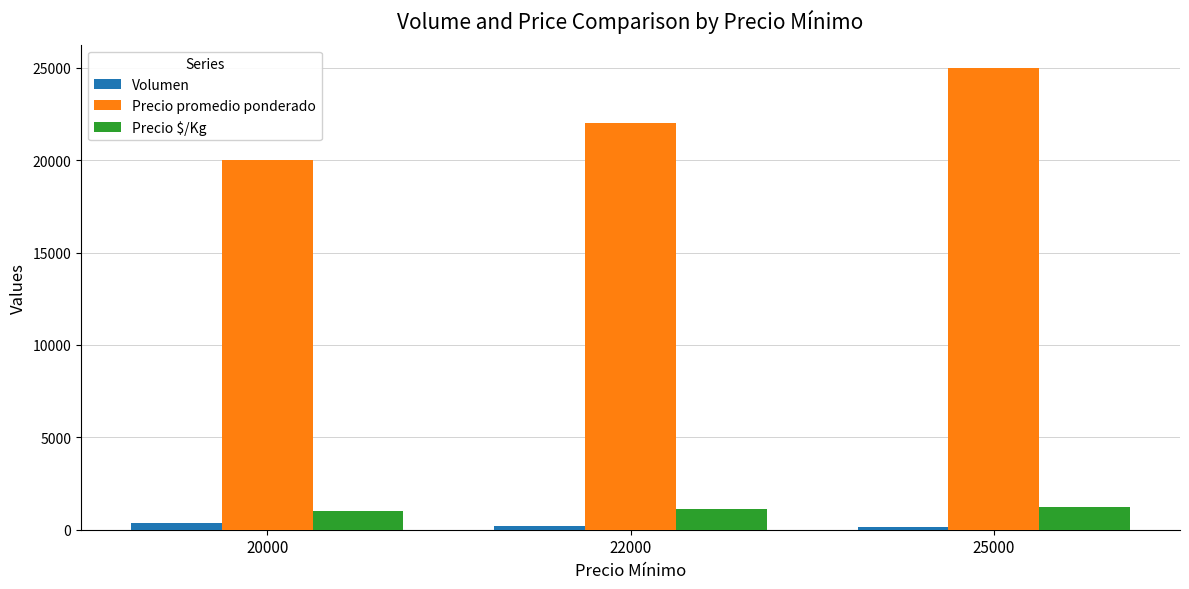

List the labels in order of Precio promedio ponderado value, largest first.

25000, 22000, 20000